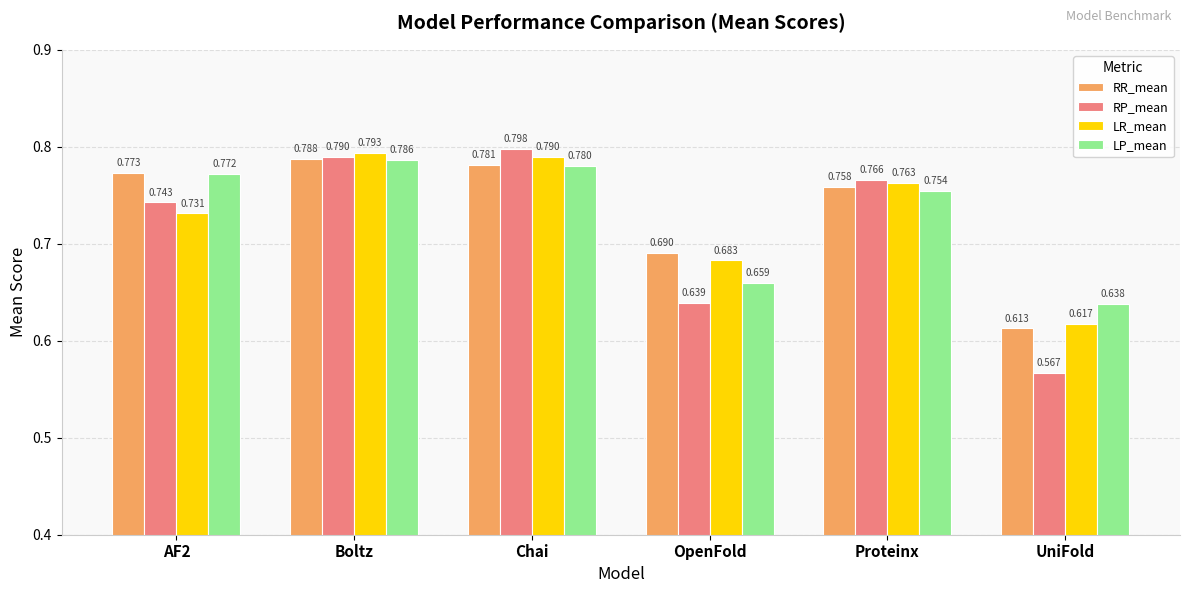

Does the chart contain any negative values?

No